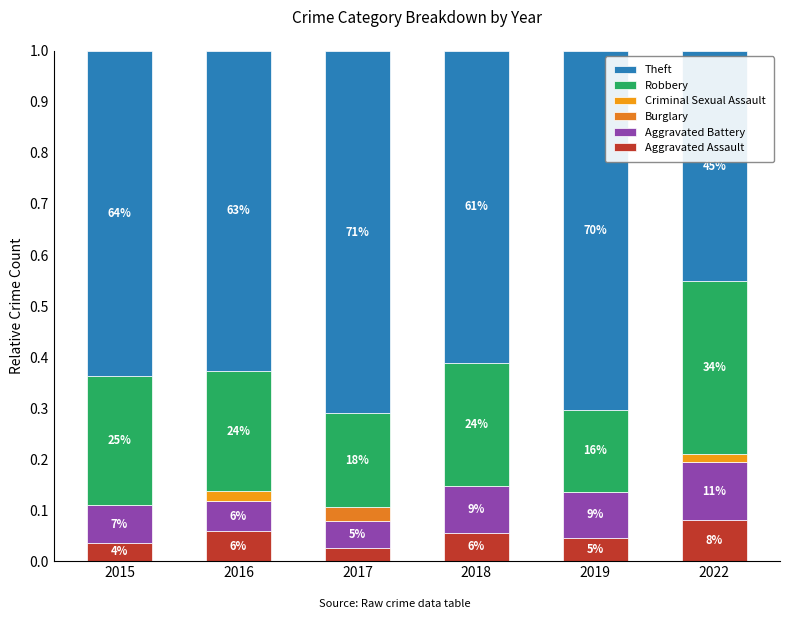

Are the bars grouped side by side (vs. stacked)?

No